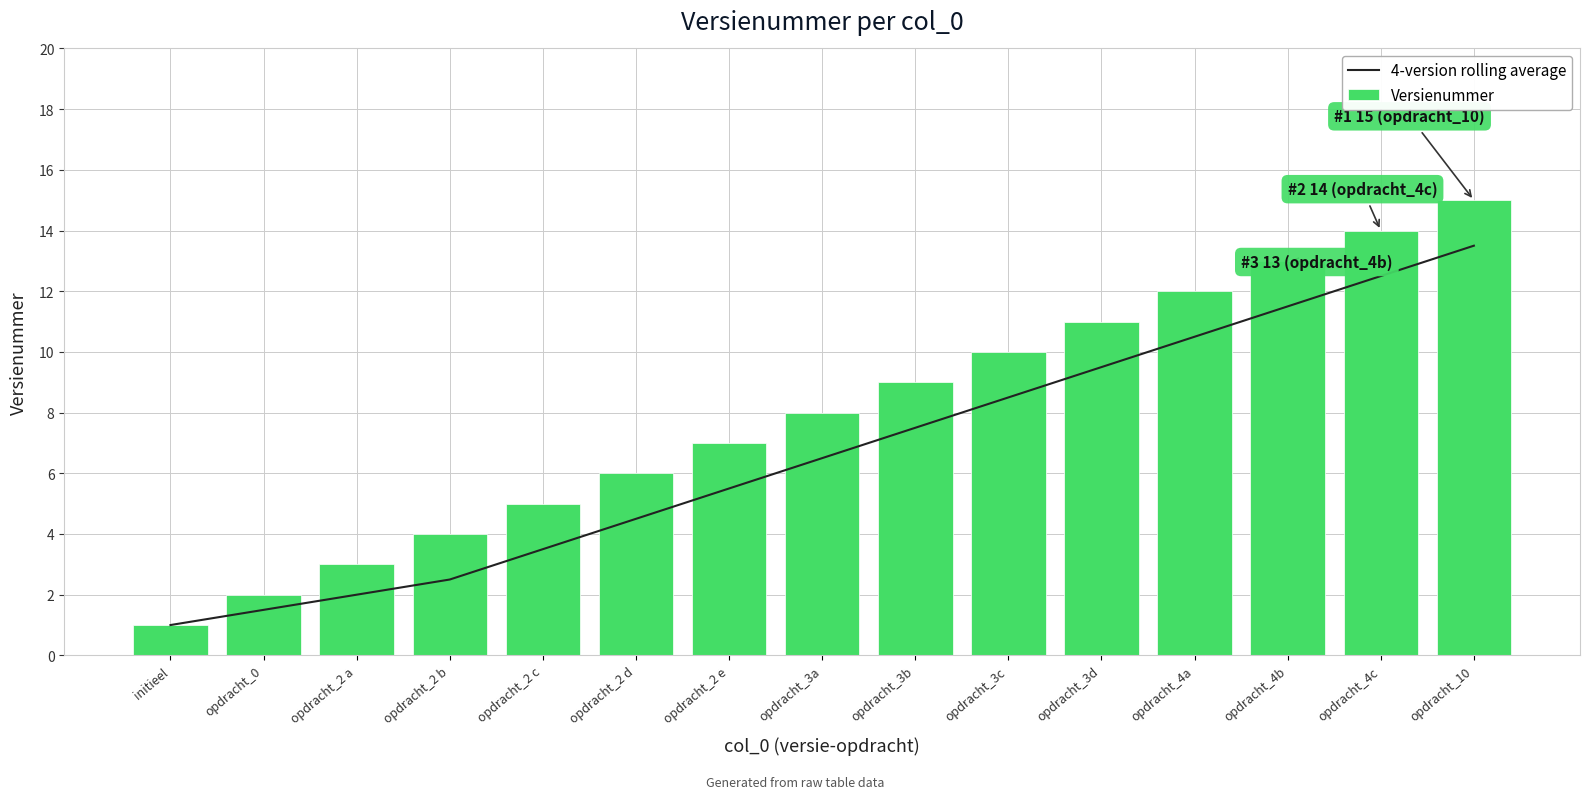

List the series in order of their overall mean, lowest first.

4-version rolling average, Versienummer